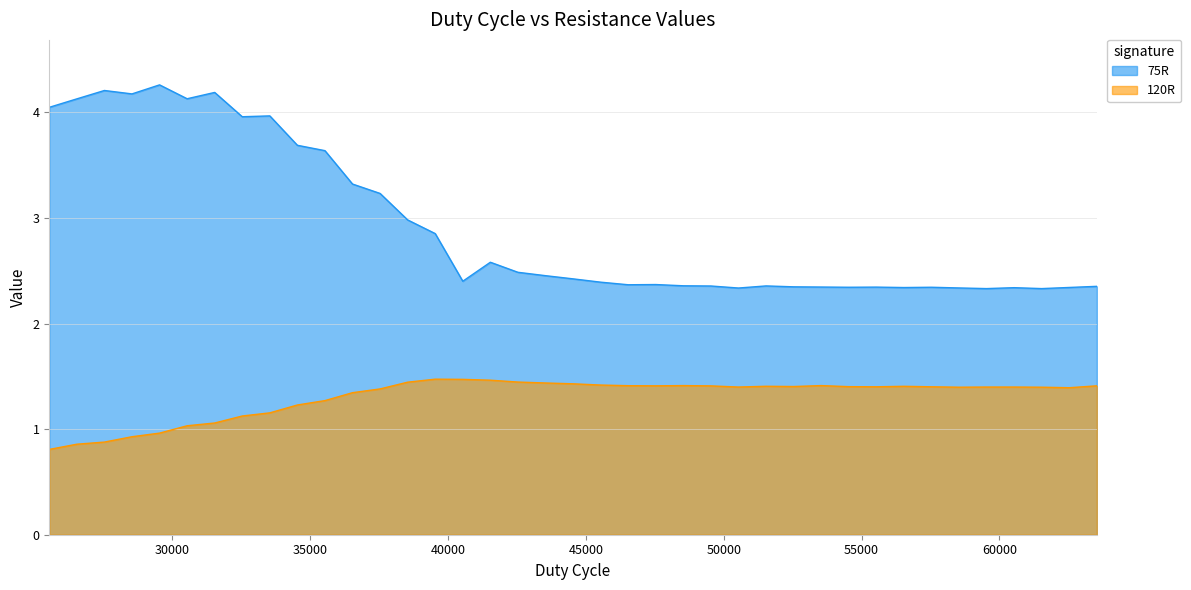

How many lines are shown in the chart?

2